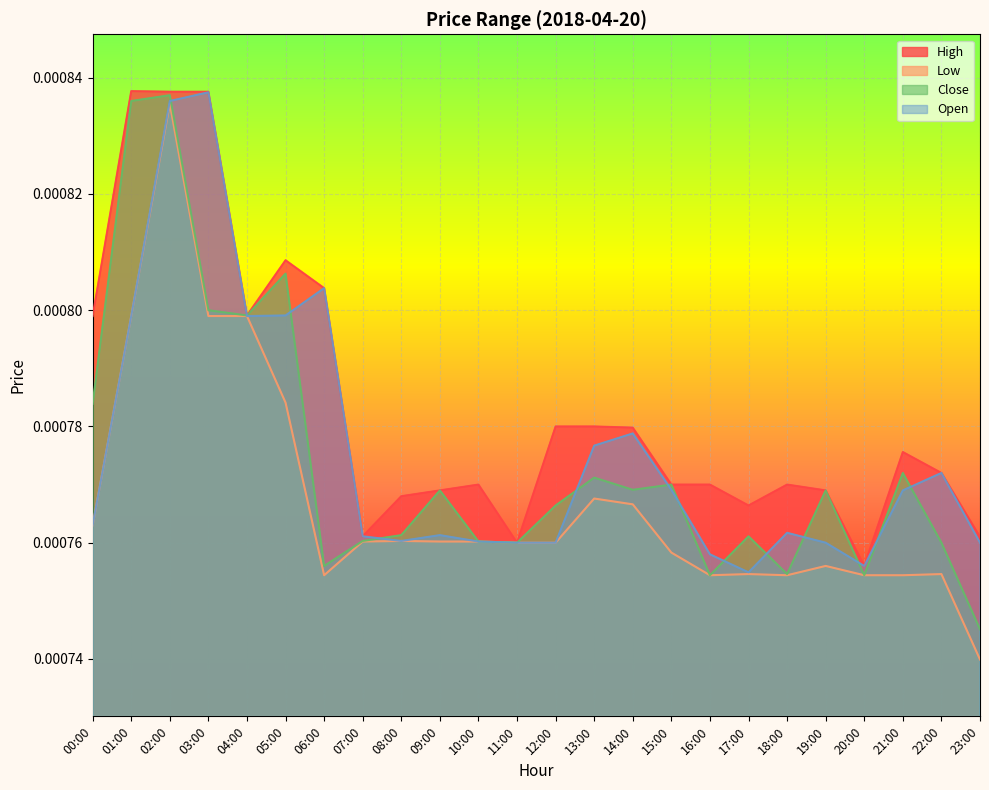

List the labels in order of Open value, largest first.

03:00, 02:00, 06:00, 05:00, 01:00, 04:00, 14:00, 13:00, 22:00, 15:00, 21:00, 00:00, 18:00, 09:00, 07:00, 08:00, 10:00, 11:00, 12:00, 19:00, 23:00, 16:00, 20:00, 17:00